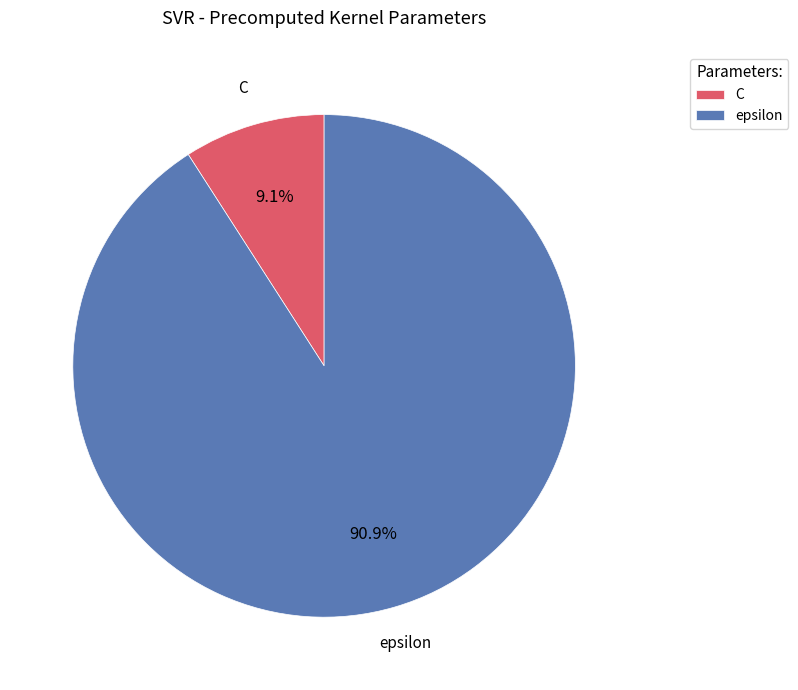

Which category has the biggest portion of the pie?

epsilon